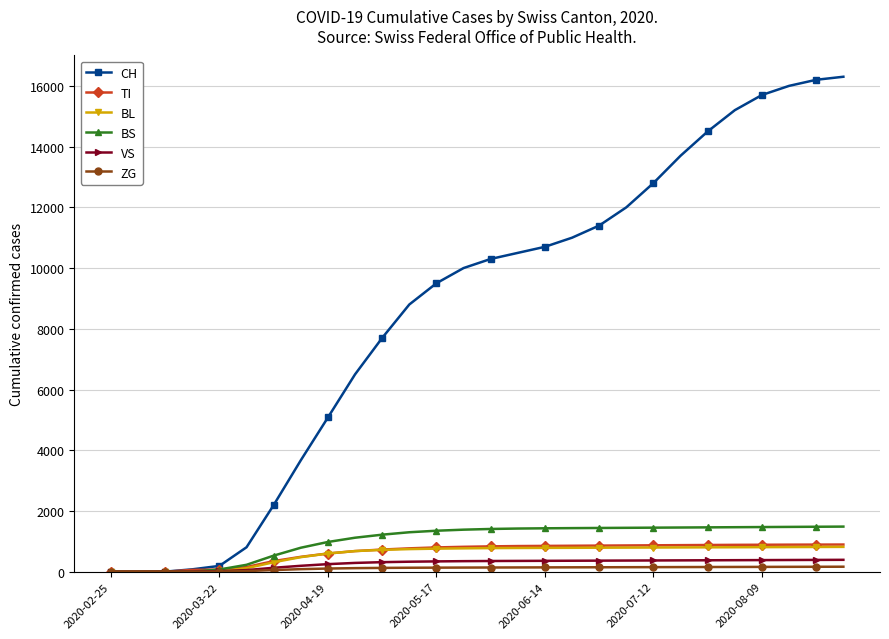

Which series has the largest total across all categories?

CH